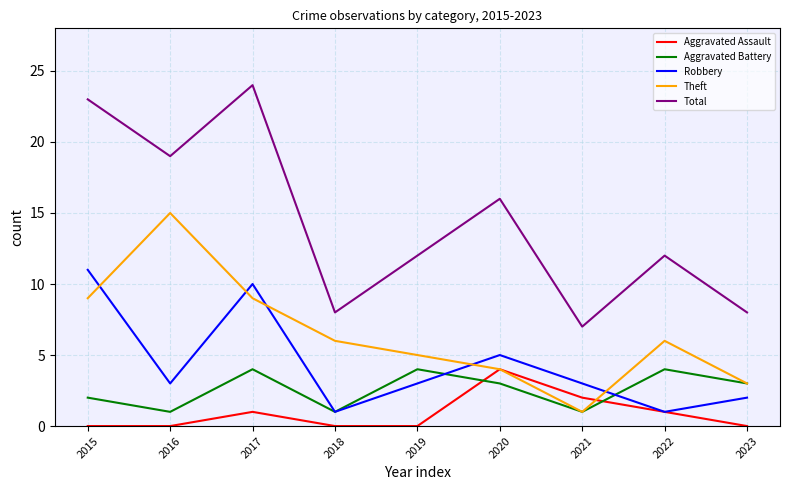

True or false: Theft and Aggravated Assault intersect in this chart.

True